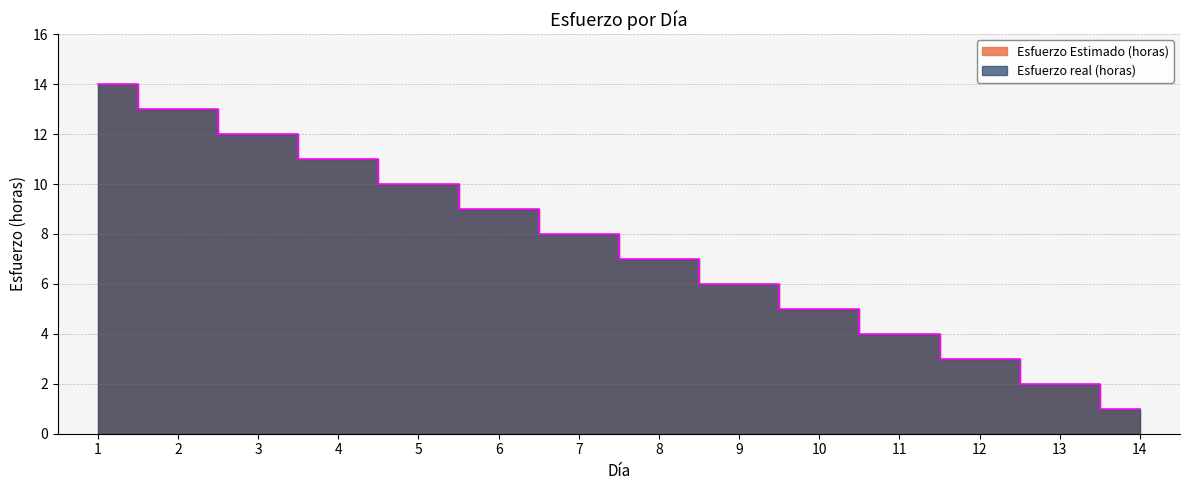

Reading left to right, transcribe all the data shown in this chart.

Esfuerzo Estimado (horas): 14	13	12	11	10	9	8	7	6	5	4	3	2	1
Esfuerzo real (horas): 14	13	12	11	10	9	8	7	6	5	4	3	2	1